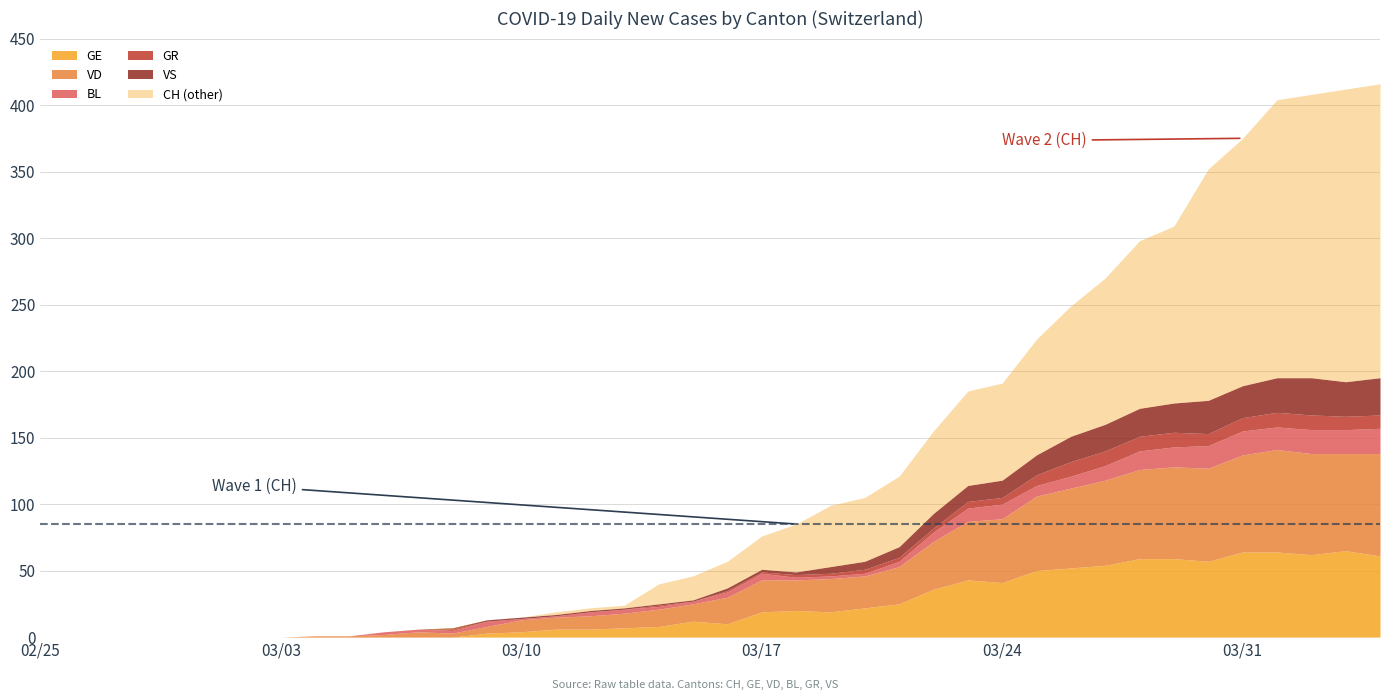

What is the difference between the highest and lowest values at 37?

397